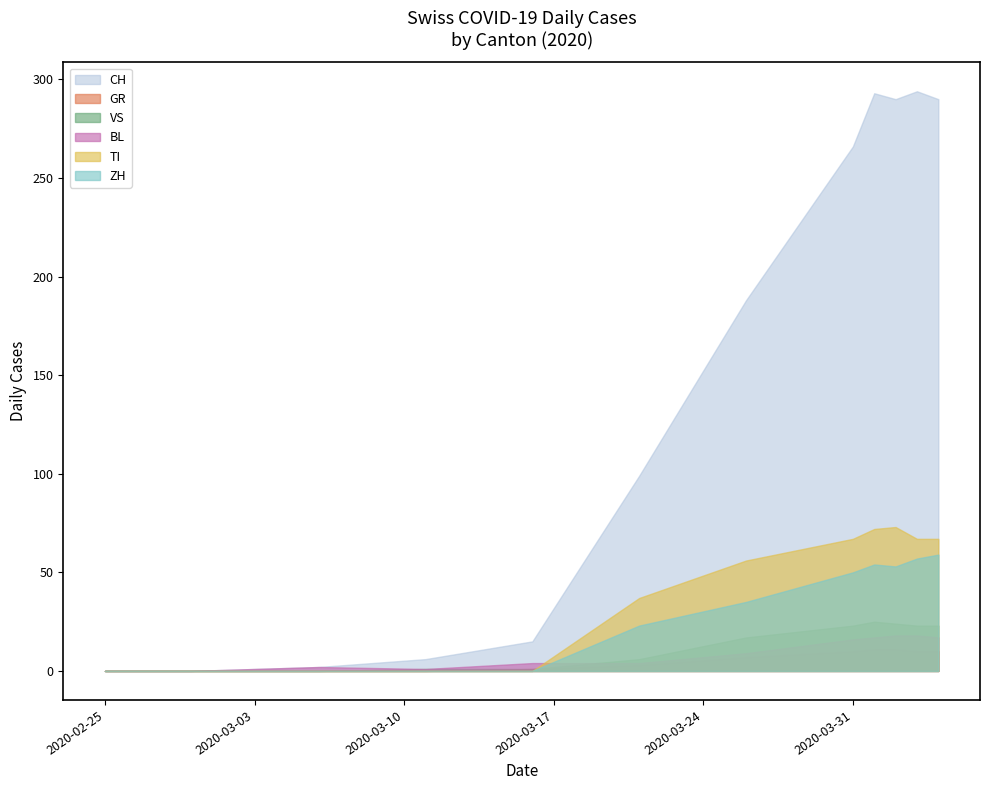

How many lines are shown in the chart?

6